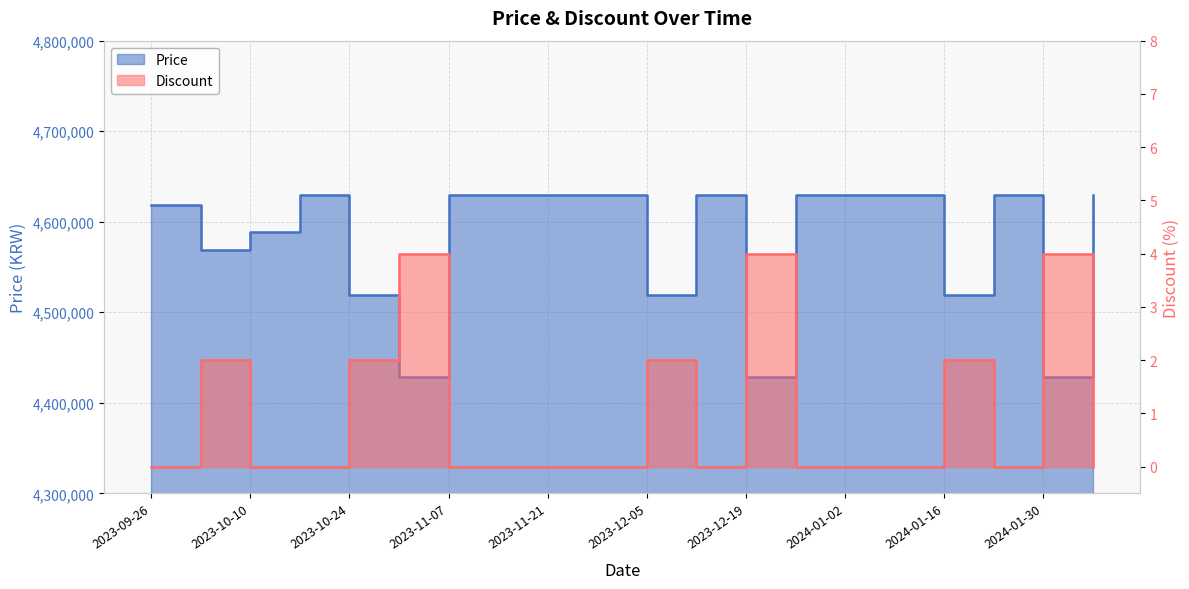

What is the sum of the Price values at 2024-01-02 and 2023-11-28?

9260000